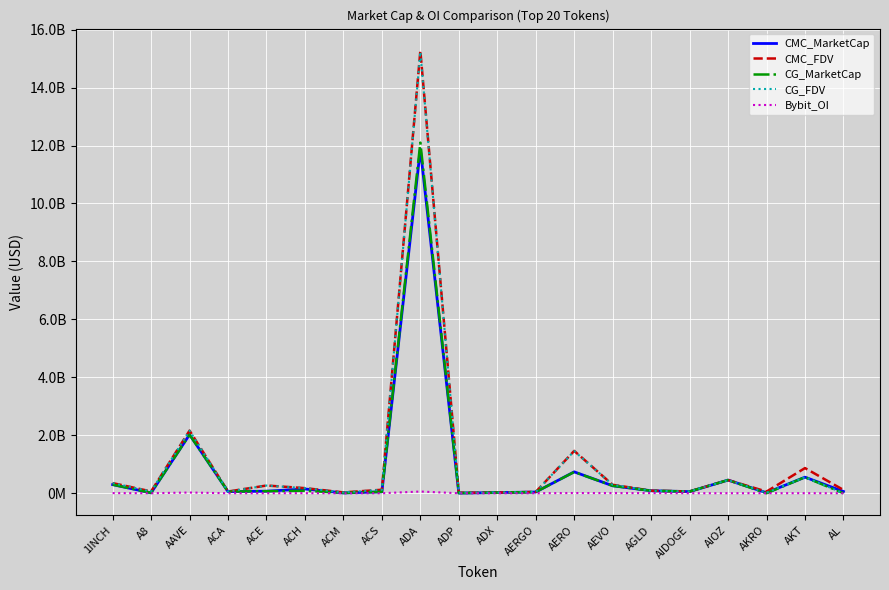

What value does the CG_MarketCap series have at AERGO?

41567869.0